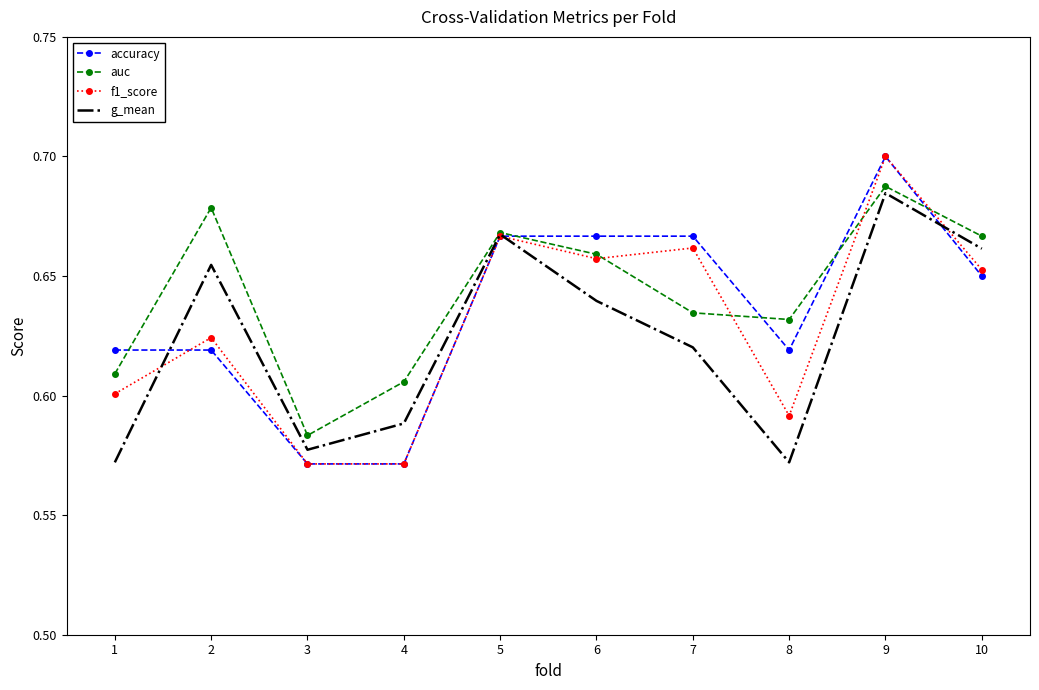

What is the difference between the maximum and minimum values in the accuracy series?

0.1